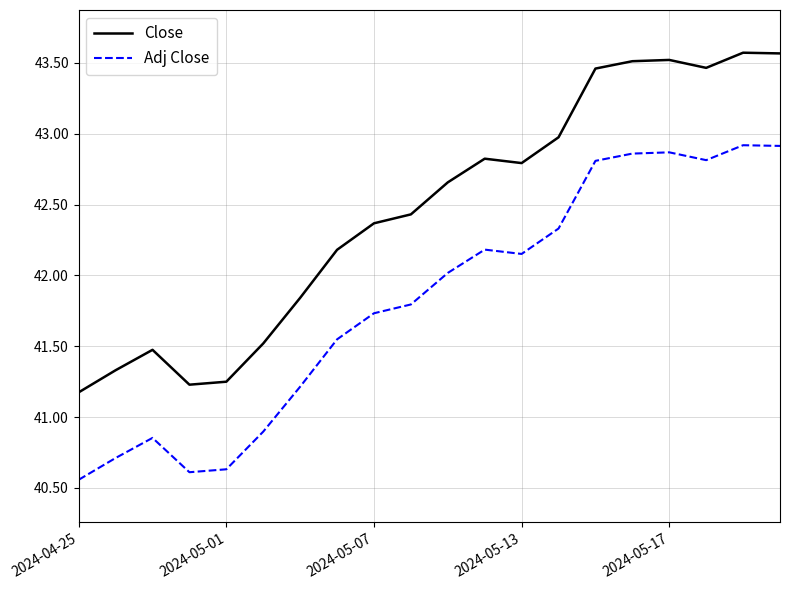

What is the maximum value for Close?

43.6